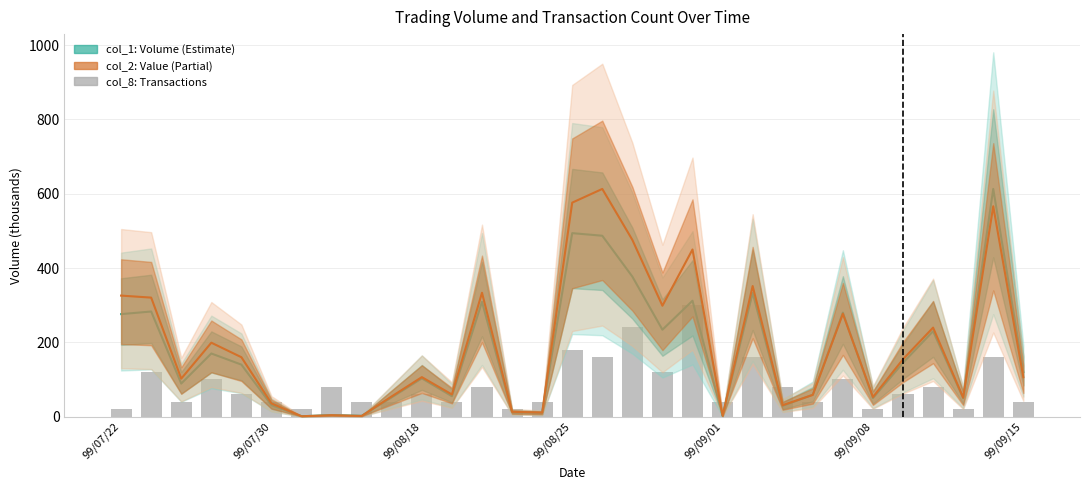

What is the difference between the col_2 estimate values at 30 and 17?

369.6